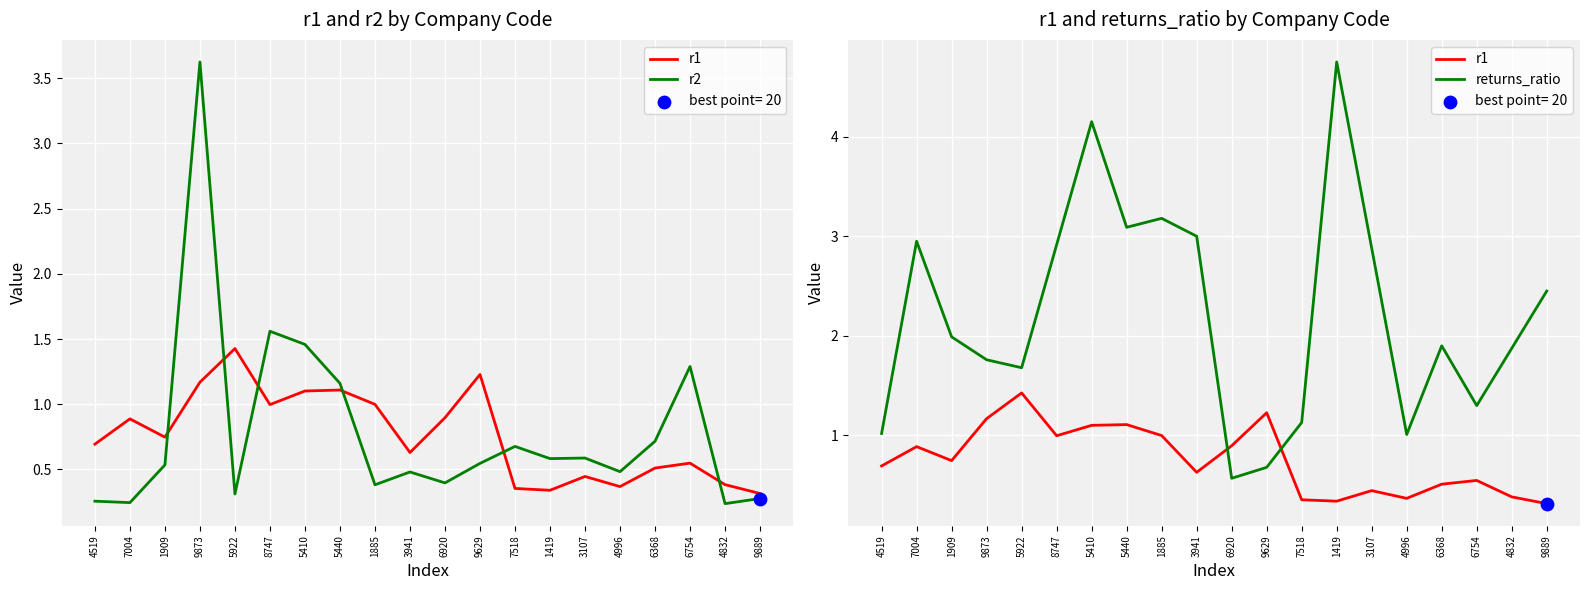

At which category is the sum across all series the highest?

9873